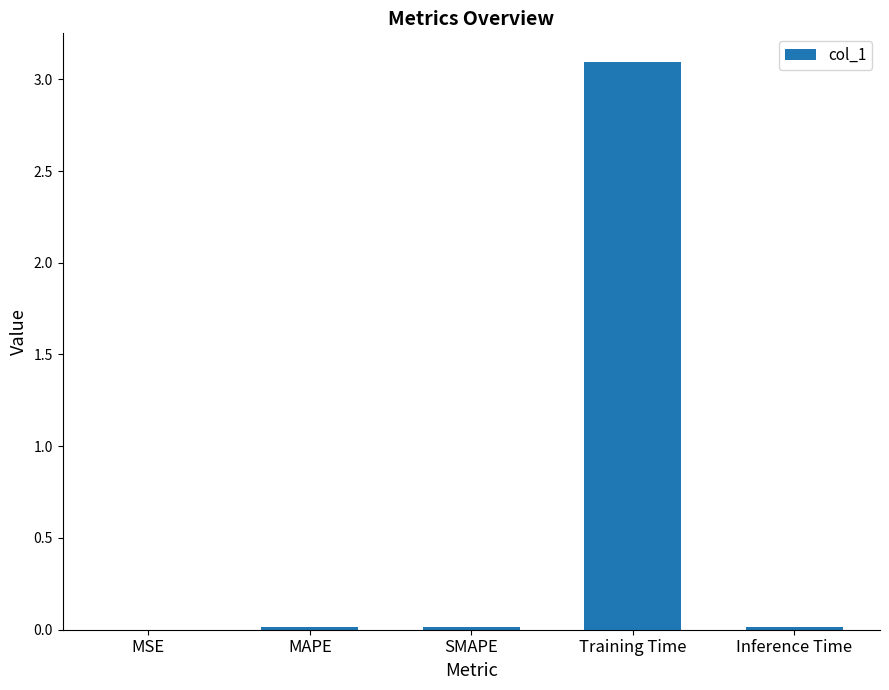

Count the number of categories in the chart.

5